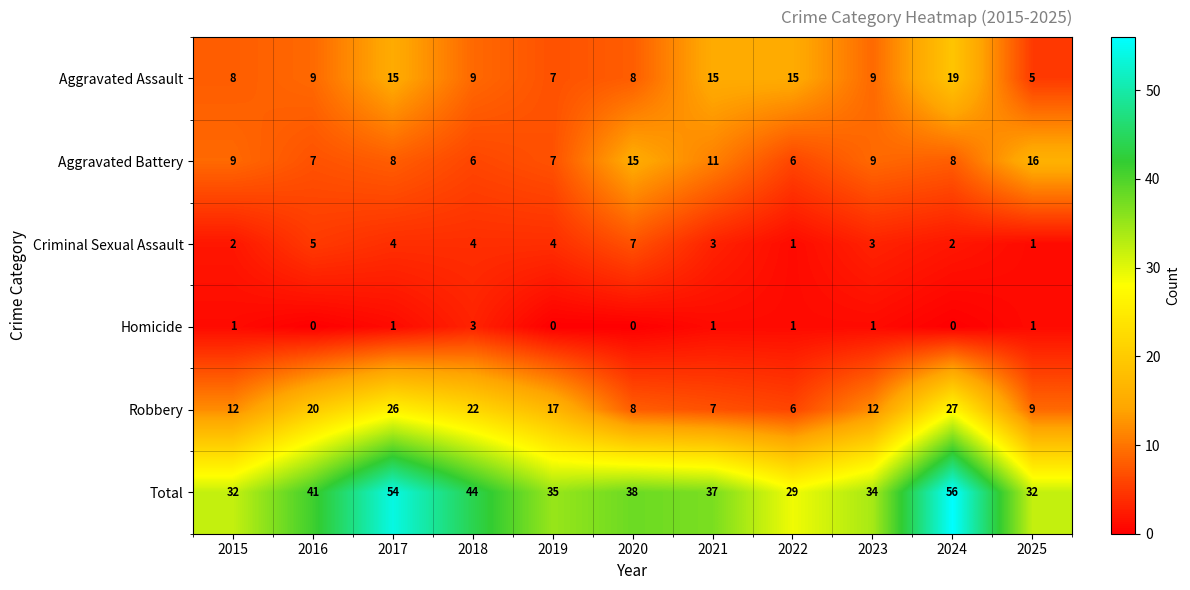

What is the sum of the Aggravated Assault values at 2024 and 2019?

26